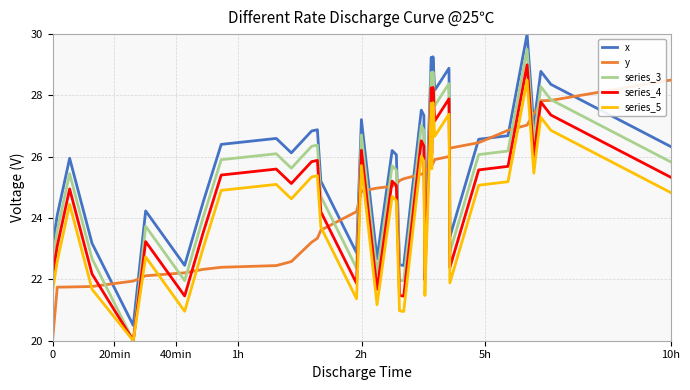

Which series has the largest total across all categories?

x